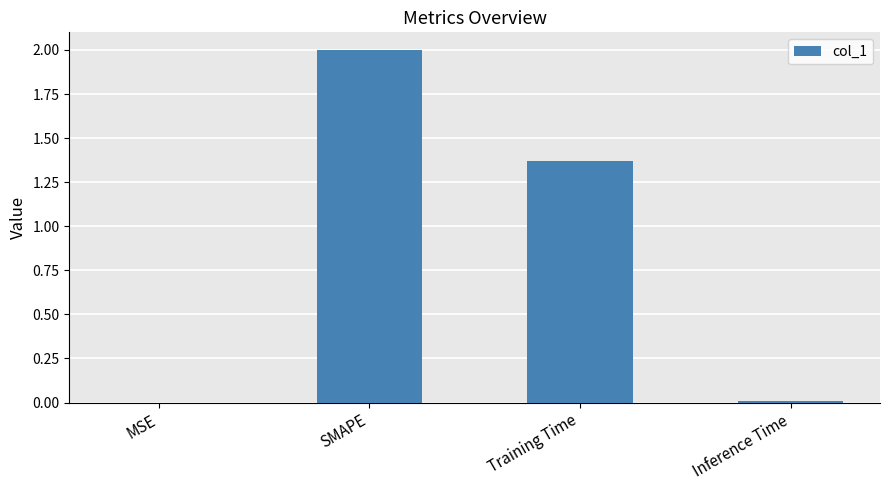

At which label does the data first exceed 1?

SMAPE